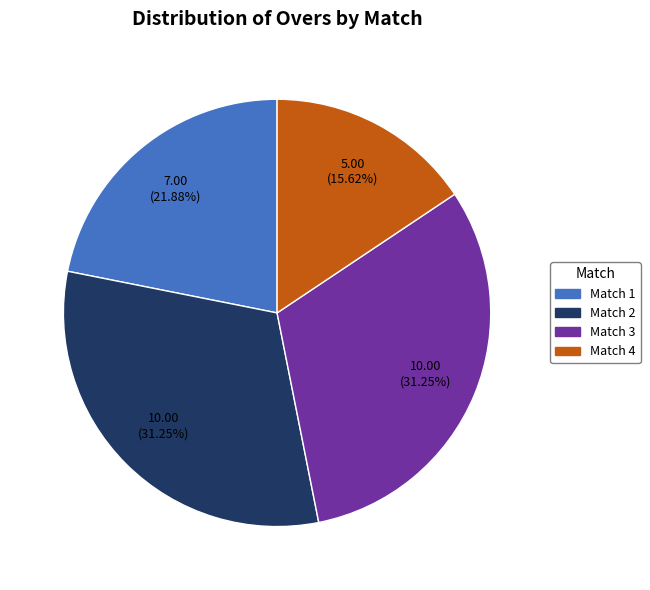

Combined, do Match 1 and Match 3 account for over 50%?

Yes